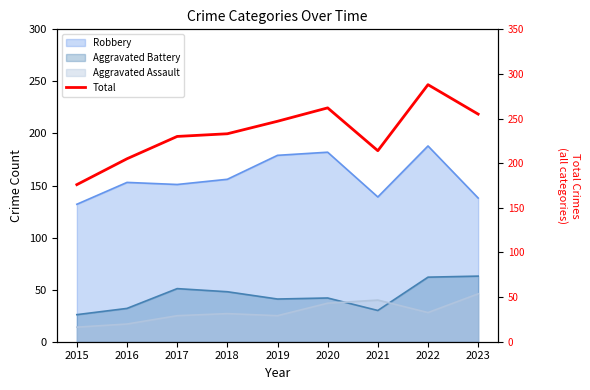

Count the number of values greater than 233.

4